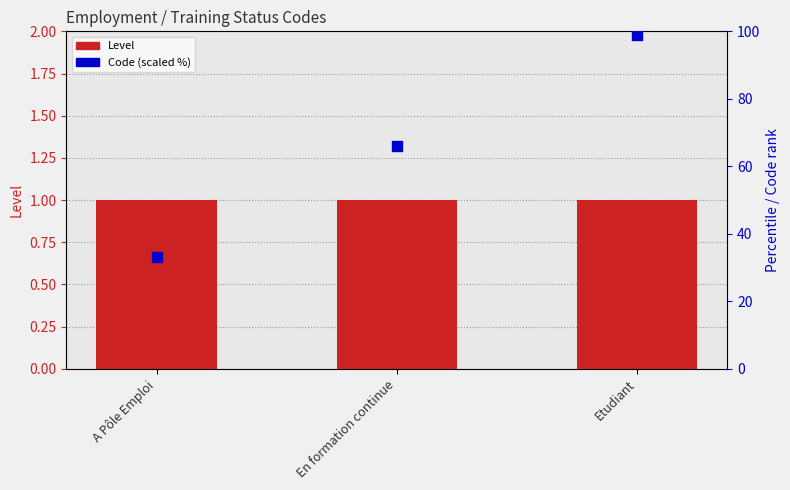

What are all the series names shown in the legend?

Level, Code (scaled %)